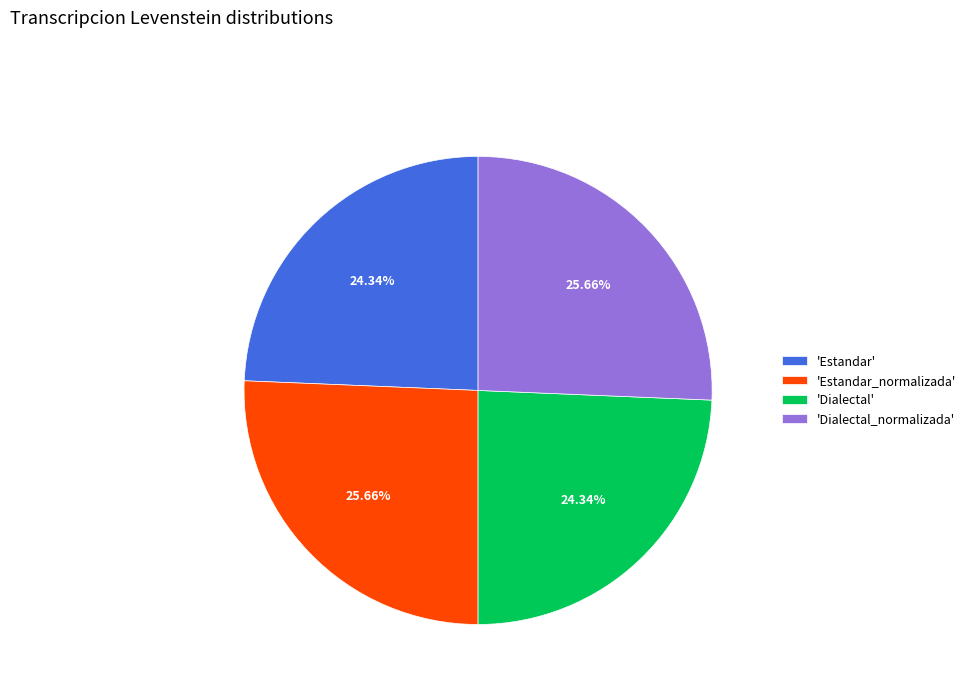

What is the ratio of the value at 'Estandar' to the value at 'Estandar_normalizada'?

0.9